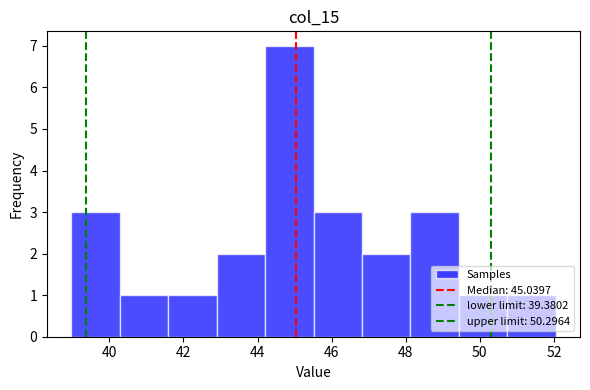

Over which range of the x-axis is the bar tallest?

44.2 to 45.6